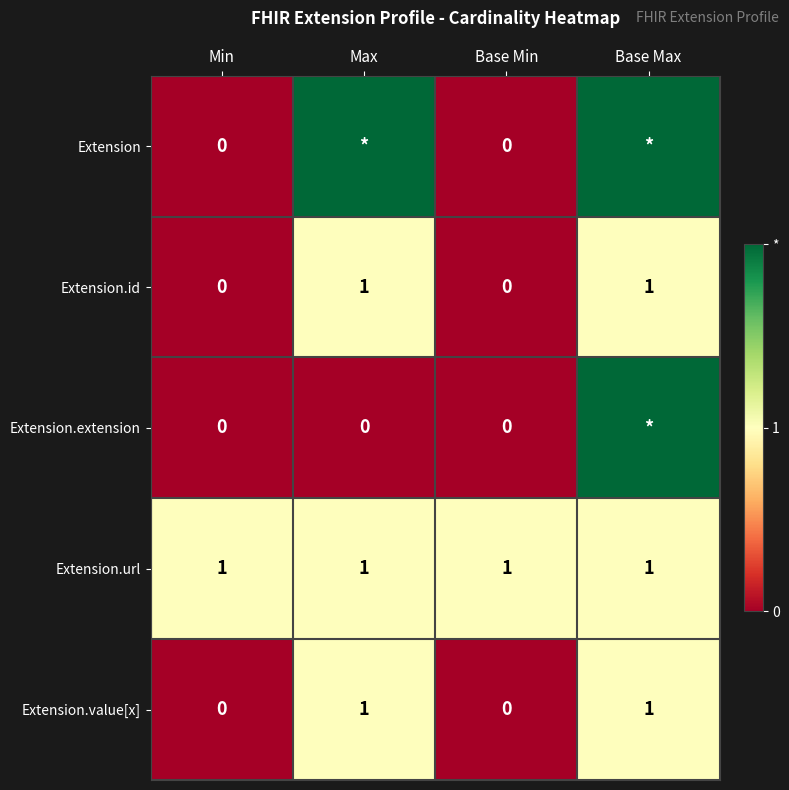

The Extension.value[x] series shows 1 at Base Max. True or false?

True